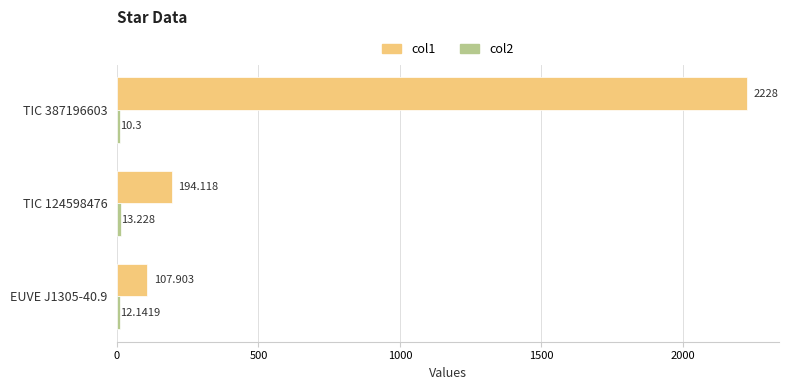

What is the difference between the maximum and minimum values in the col1 series?

2120.1